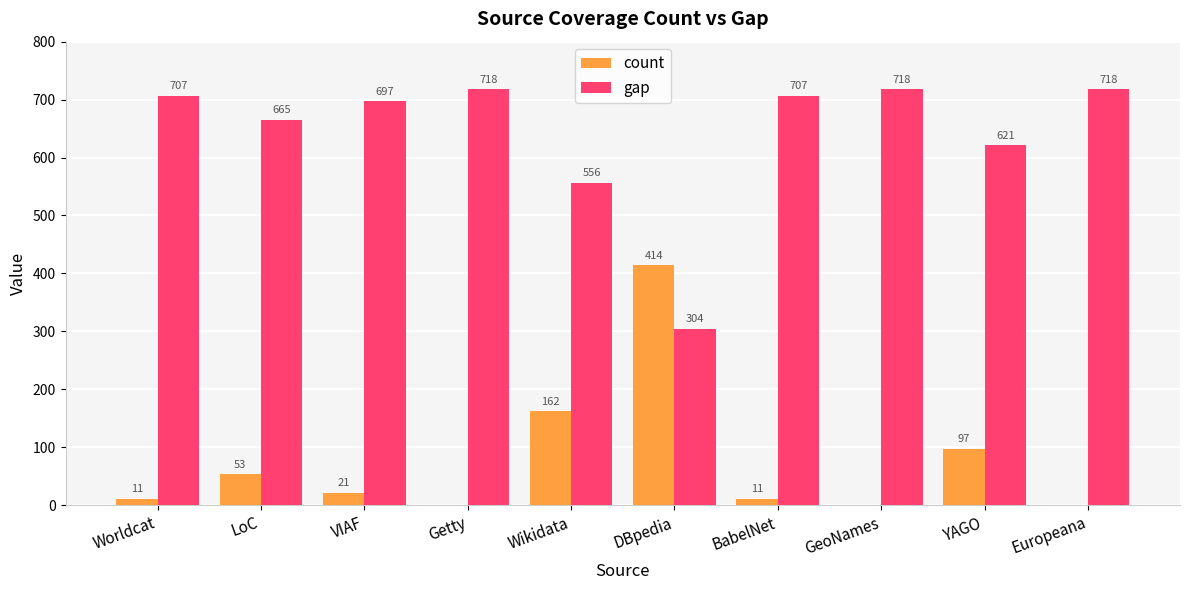

What is the total value across all series at YAGO?

718